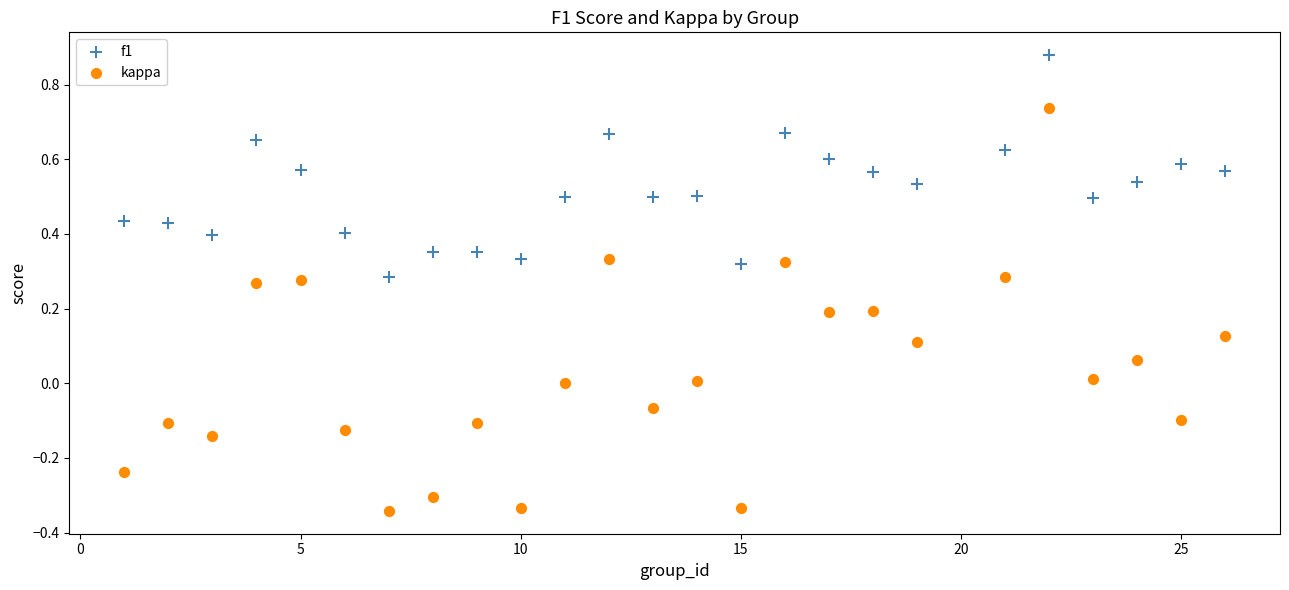

Which series reaches the maximum Y coordinate?

f1